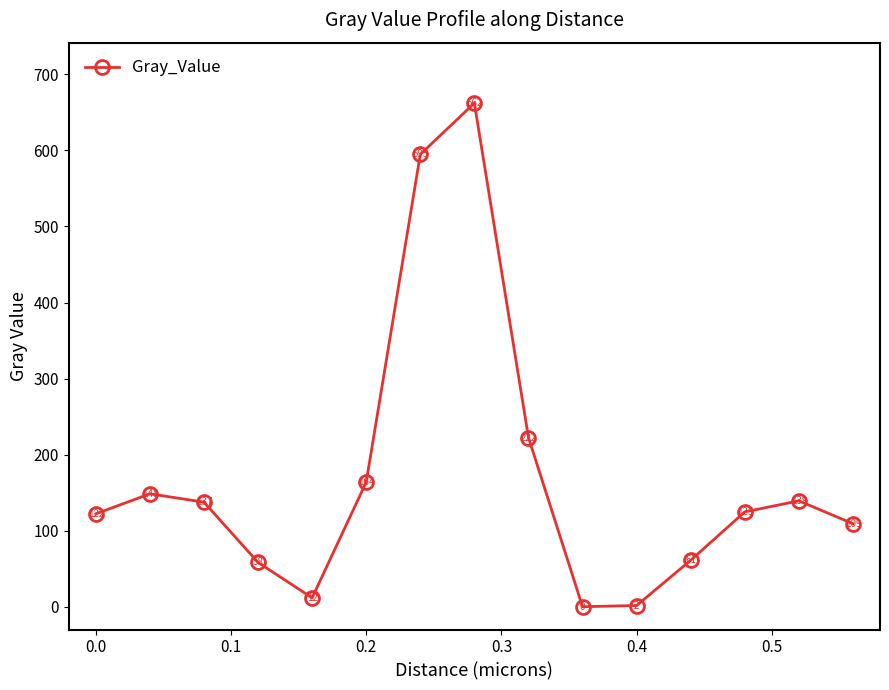

What is the greatest value displayed?

662.2